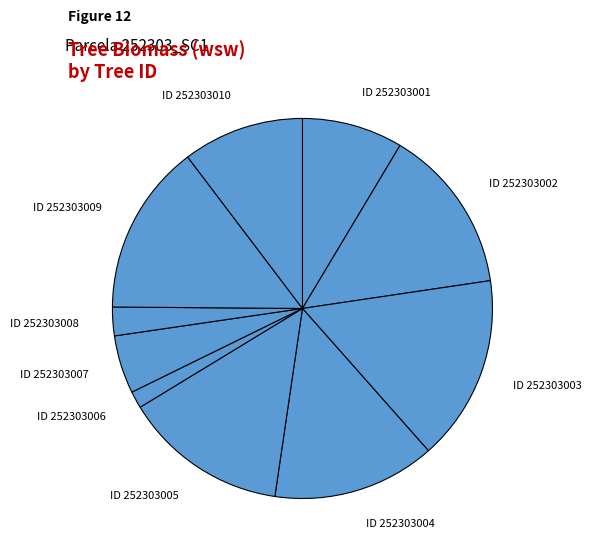

Does any single category account for the majority?

No